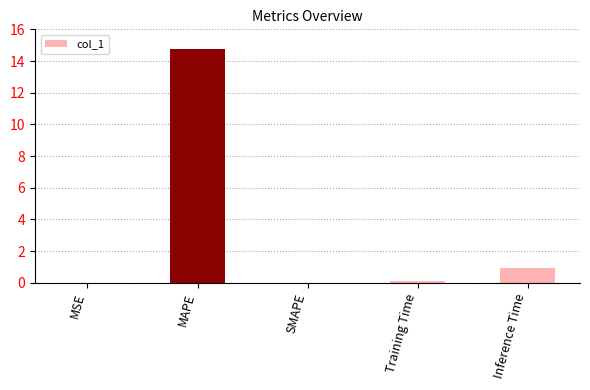

What is the sum of all values?

15.9